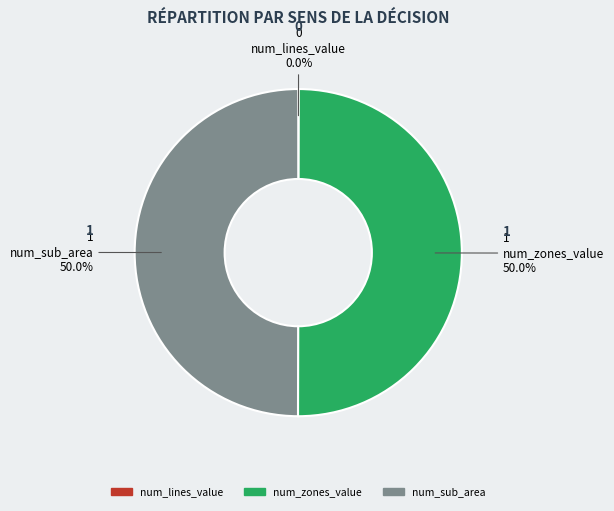

What is the ratio of the value at num_sub_area to the value at num_zones_value?

1.0